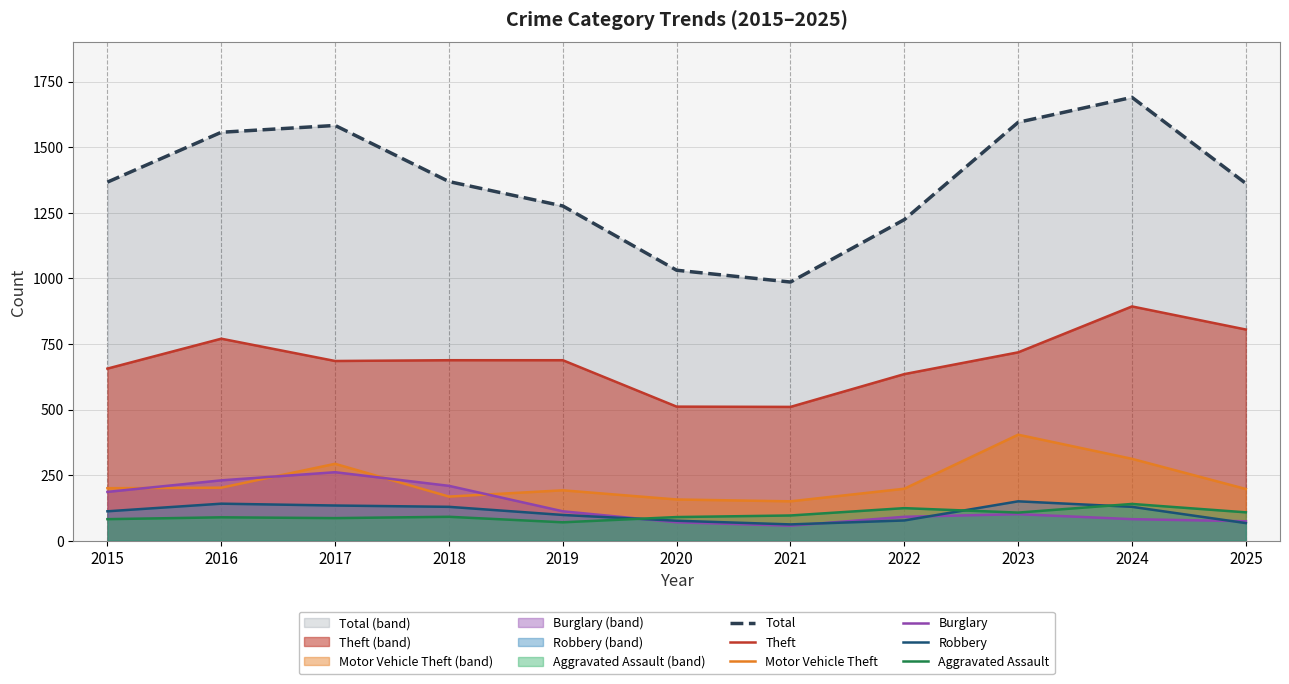

How many interior local peaks does the Robbery series have?

2